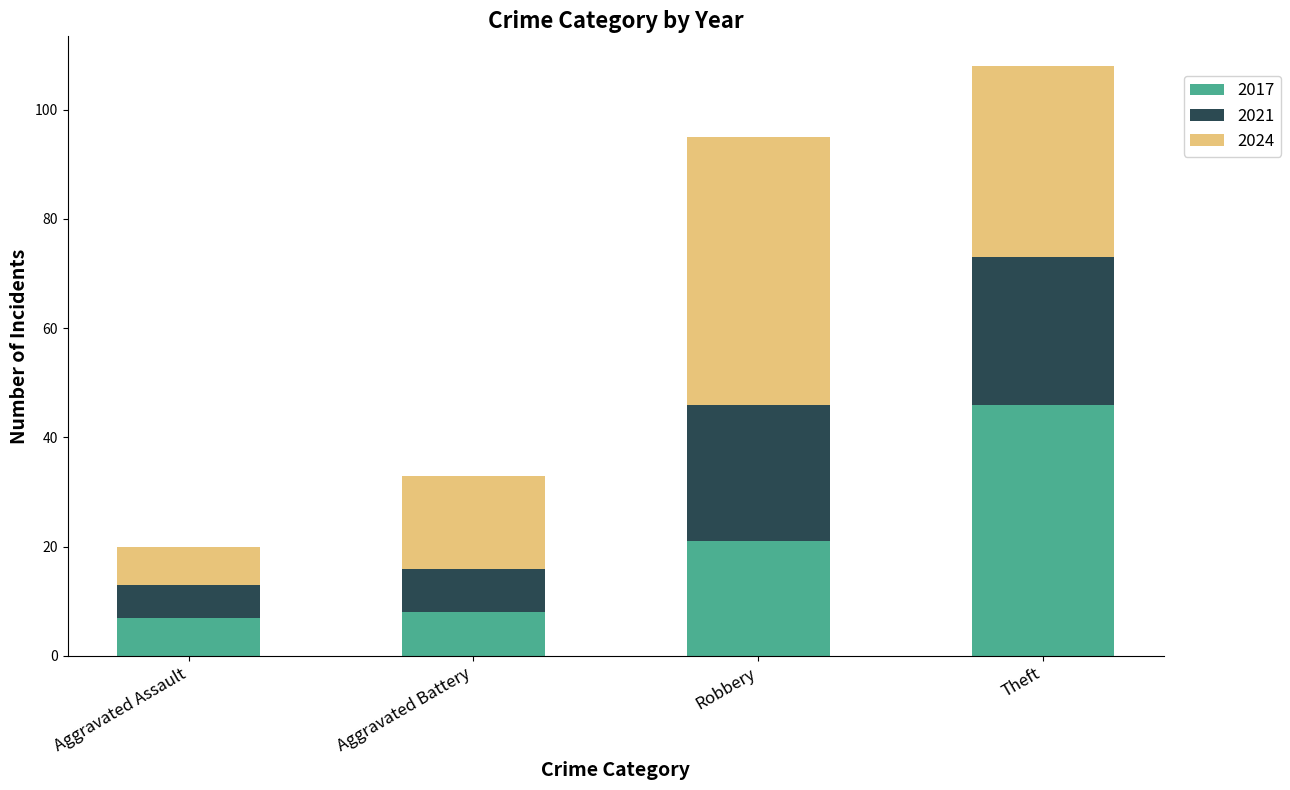

What is the minimum value for 2017?

7